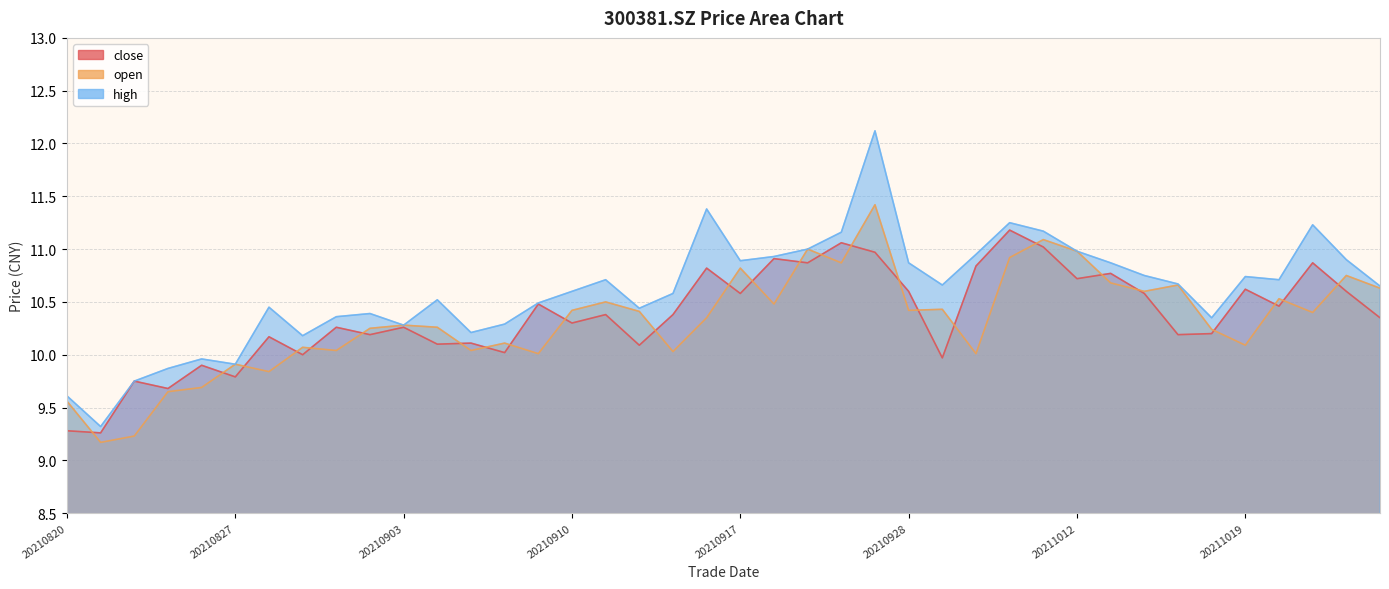

The open series shows 13.8 at 20211018. True or false?

False